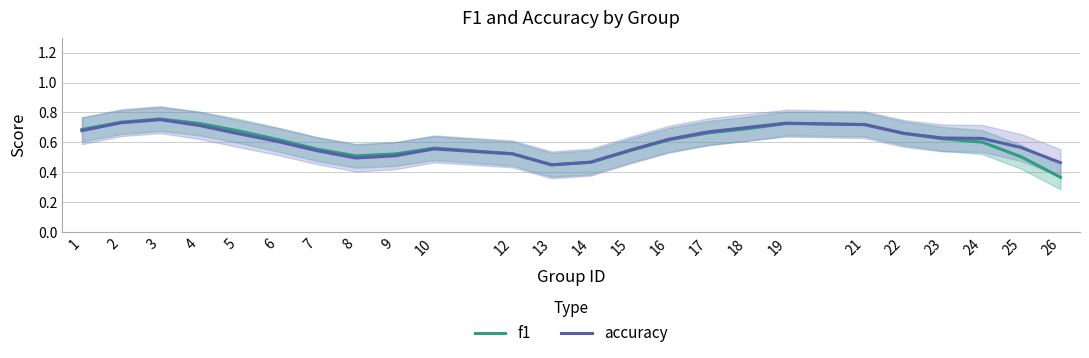

Reading left to right, transcribe all the data shown in this chart.

f1: 0.7	0.7	0.8	0.7	0.7	0.6	0.6	0.5	0.5	0.6	0.5	0.4	0.5	0.5	0.6	0.7	0.7	0.7	0.7	0.7	0.6	0.6	0.5	0.4
accuracy: 0.7	0.7	0.8	0.7	0.7	0.6	0.5	0.5	0.5	0.6	0.5	0.4	0.5	0.5	0.6	0.7	0.7	0.7	0.7	0.7	0.6	0.6	0.6	0.5